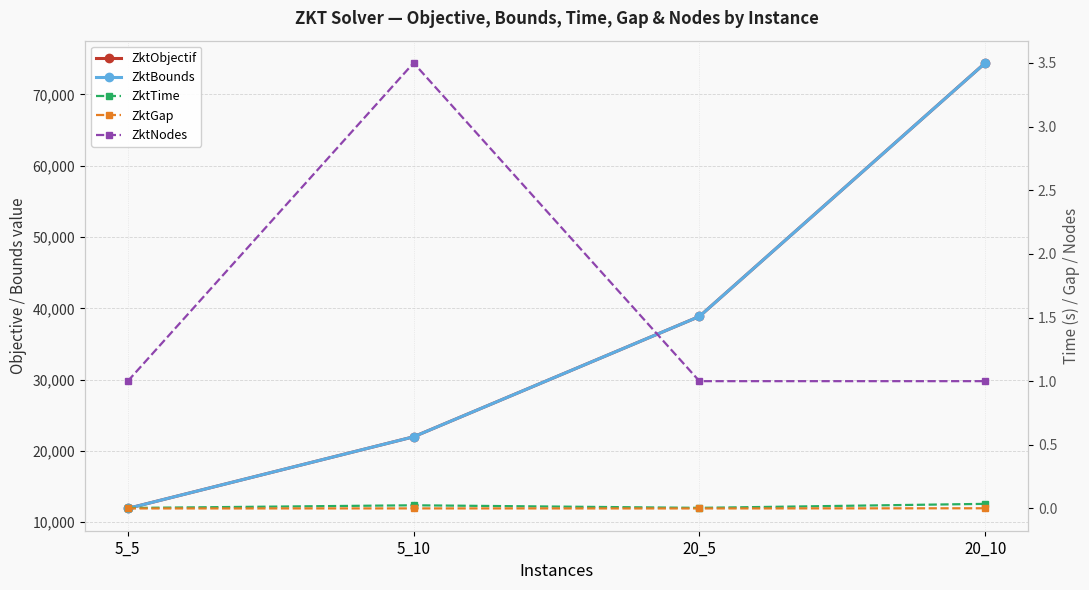

How many ZktTime values are between 0 and 1?

4